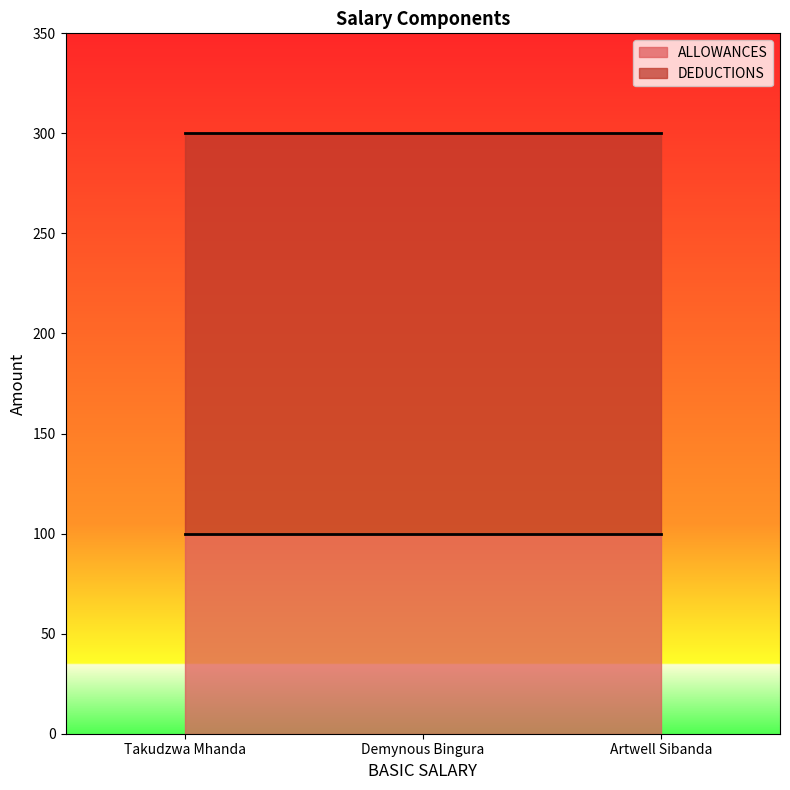

Between Artwell Sibanda and Demynous Bingura, which is larger?

Artwell Sibanda